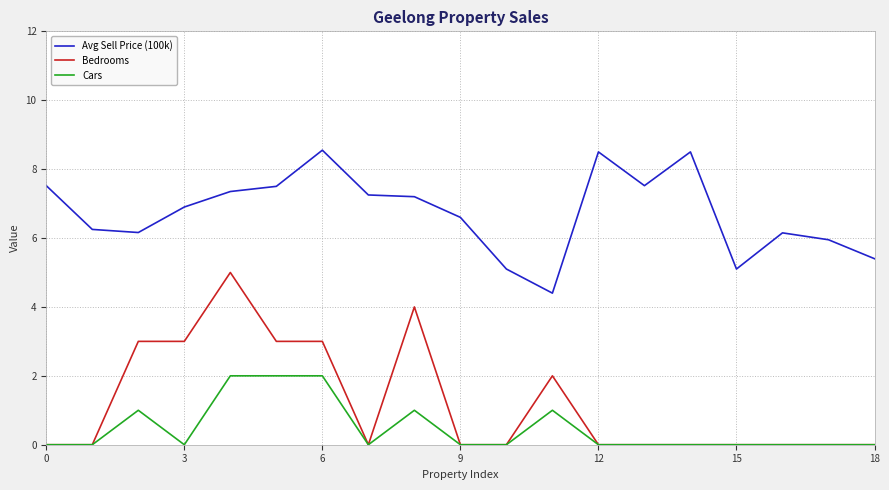

Rank the series by their maximum value, from lowest to highest.

Cars, Bedrooms, Avg Sell Price (100k)